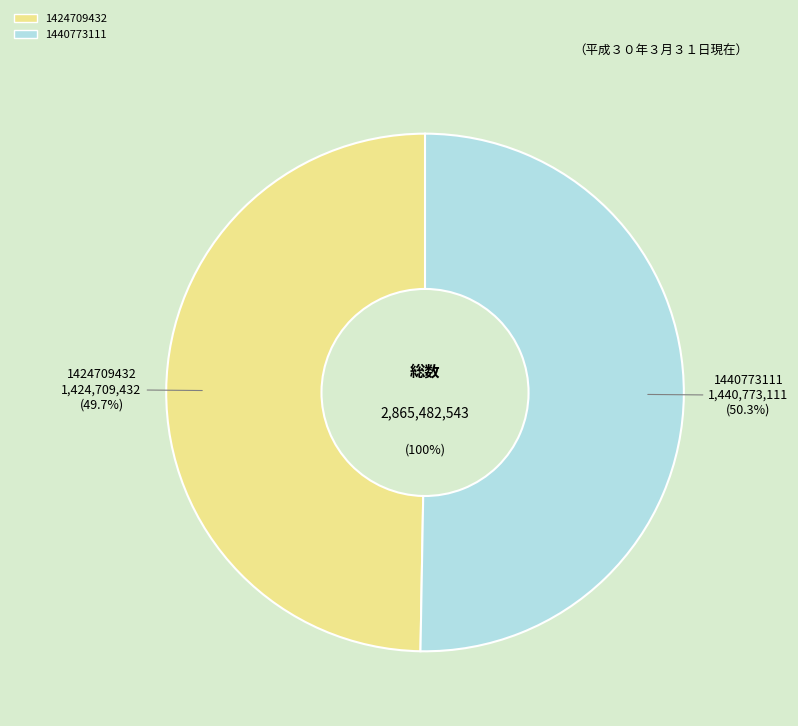

To the nearest percent, what percentage of the pie is 1424709432?

50%